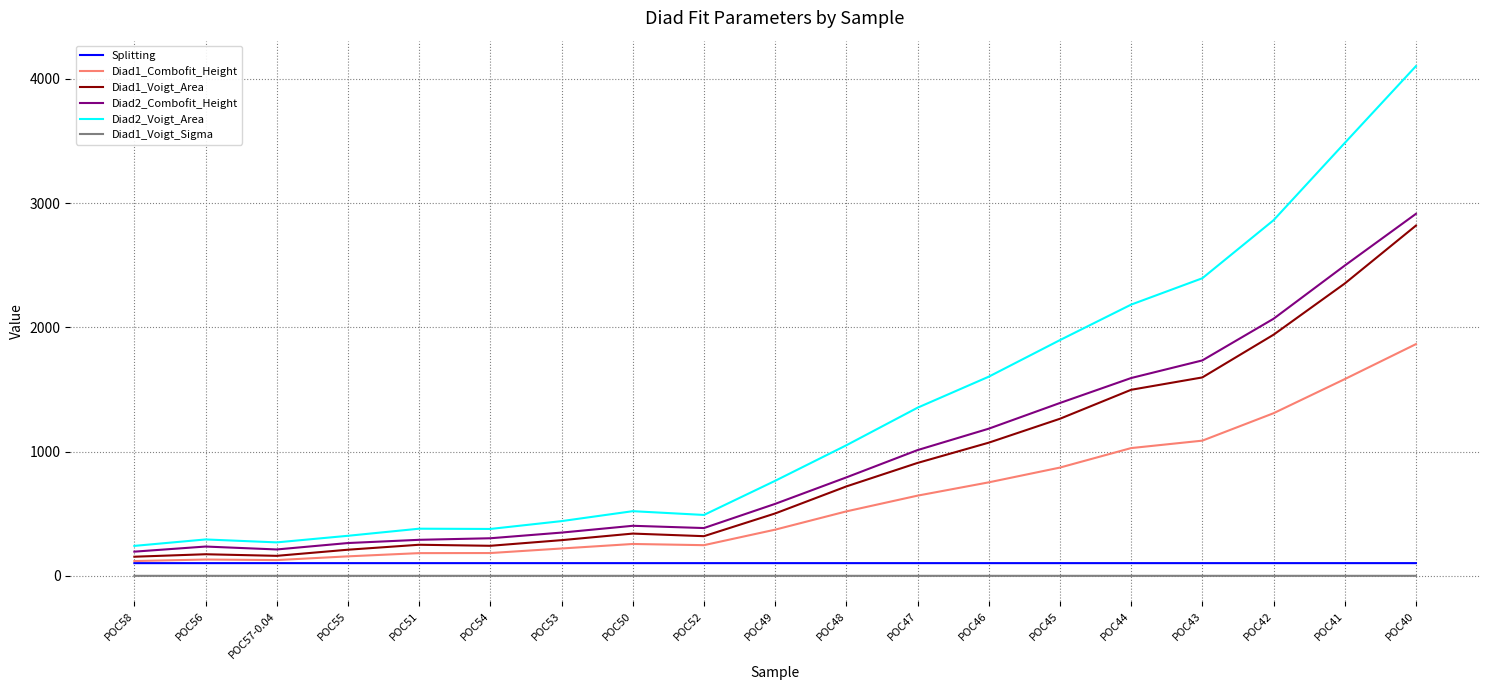

Which series has the widest spread of values?

Diad2_Voigt_Area